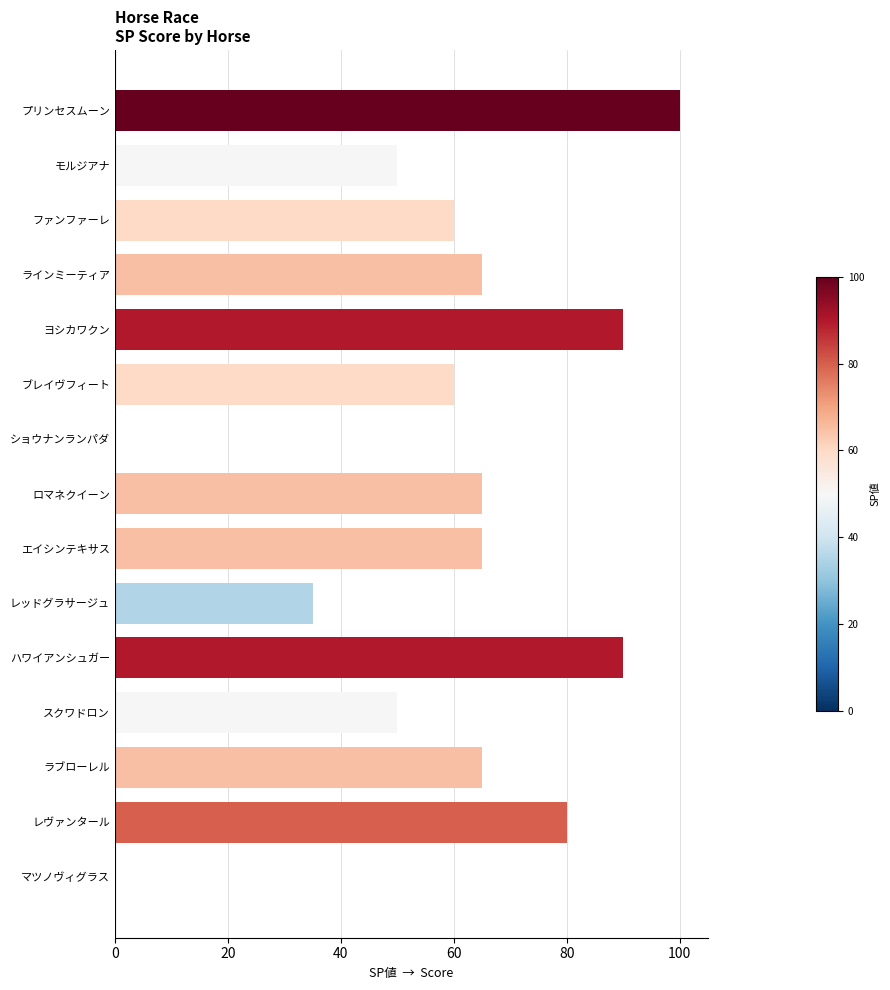

Between ラブローレル and モルジアナ, which is larger?

ラブローレル